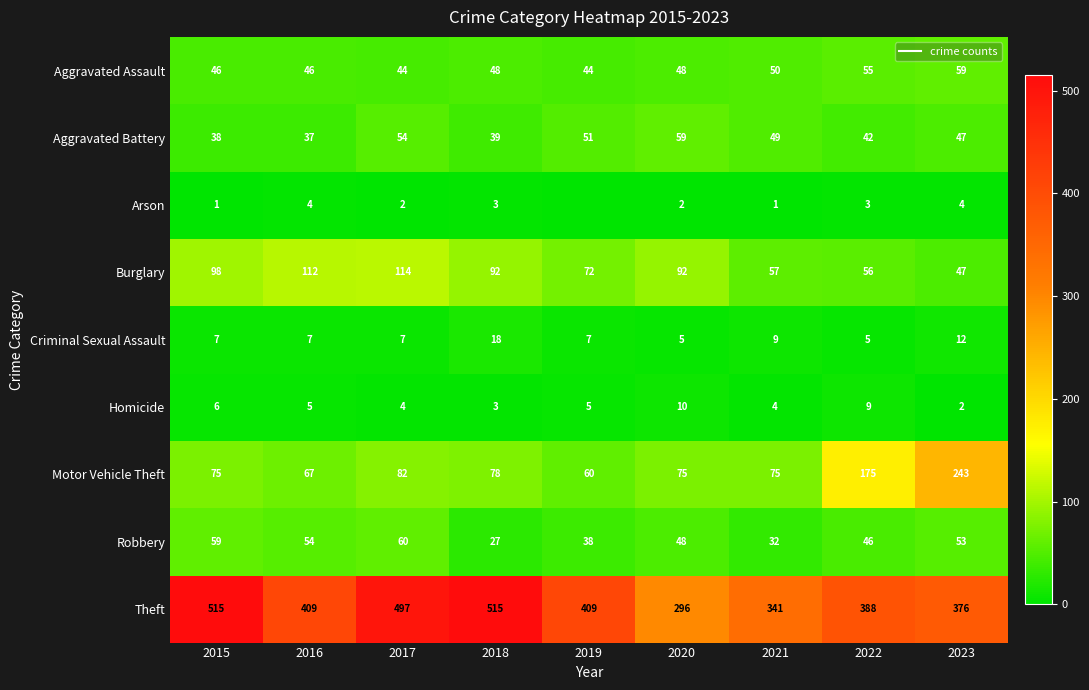

List the labels in order of Burglary value, largest first.

2017, 2016, 2015, 2018, 2020, 2019, 2021, 2022, 2023